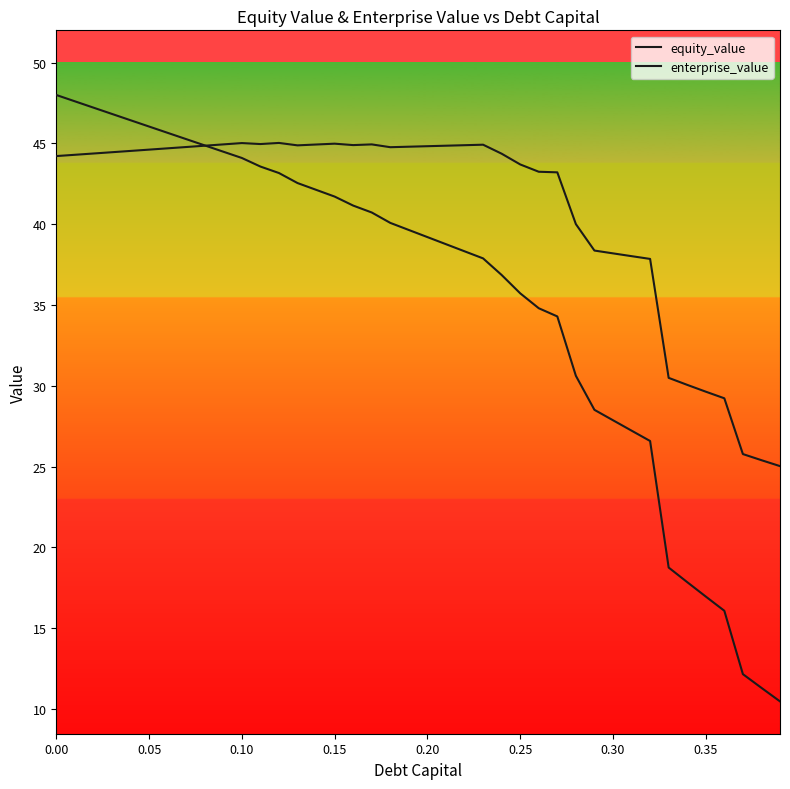

How many lines are shown in the chart?

2